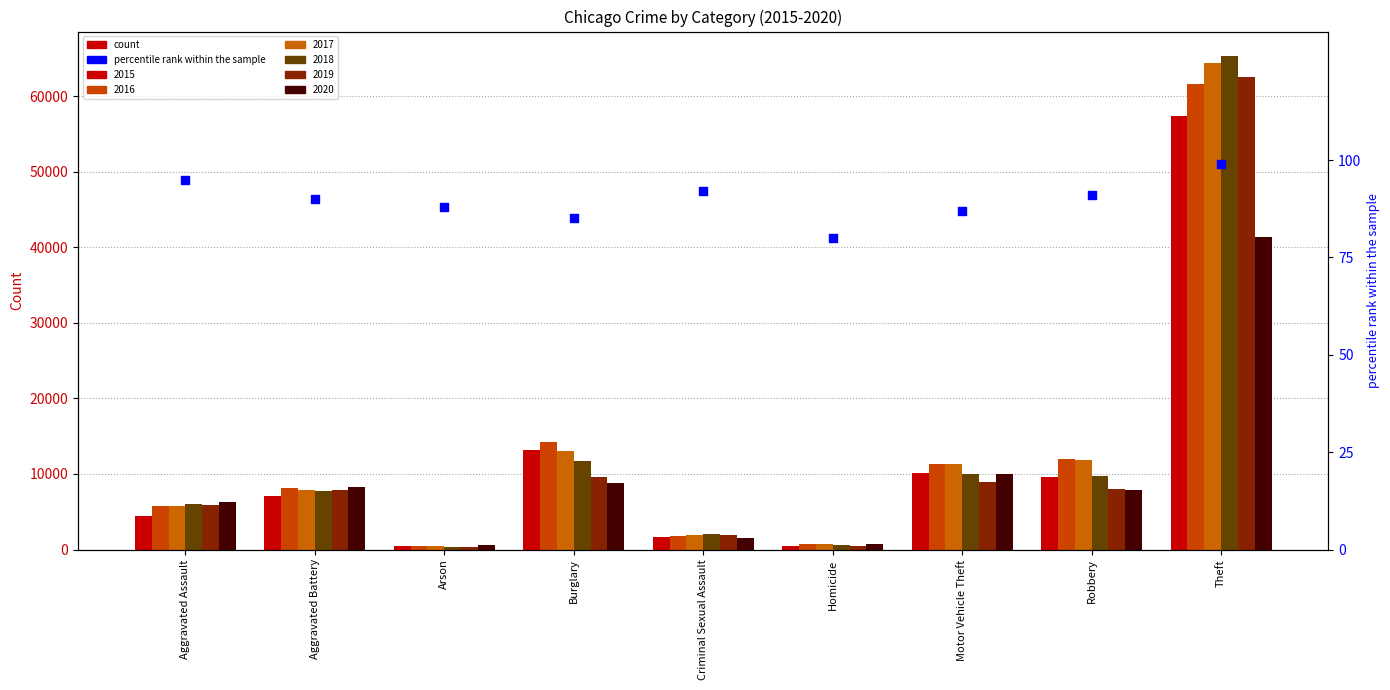

What is the change in value from Motor Vehicle Theft to Robbery?

+4